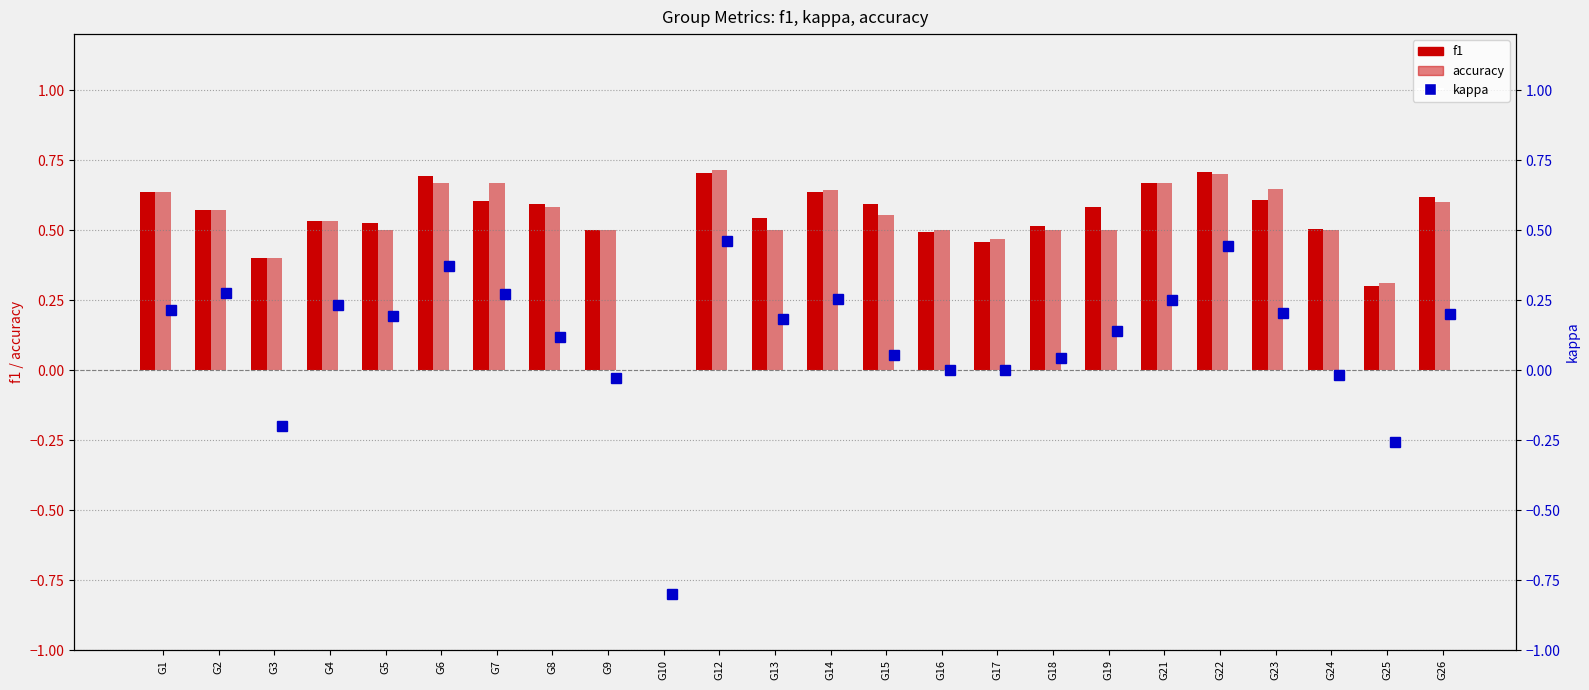

What is the value of the f1 bar at the 20th from the left?

0.7